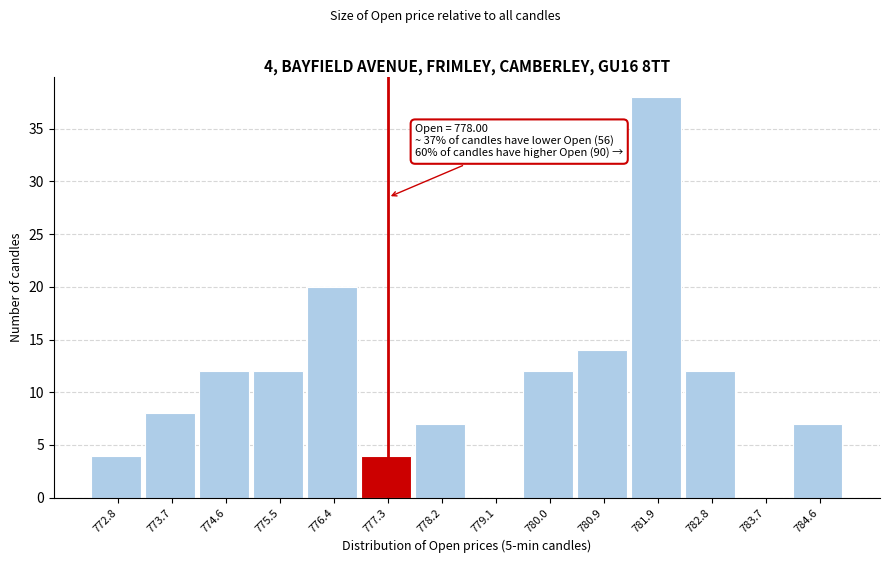

Reading left to right, extract all data points from this chart.

772.8=4	773.7=8	774.6=12	775.5=12	776.4=20	777.3=4	778.2=7	779.1=0	780.0=12	780.9=14	781.9=38	782.8=12	783.7=0	784.6=7